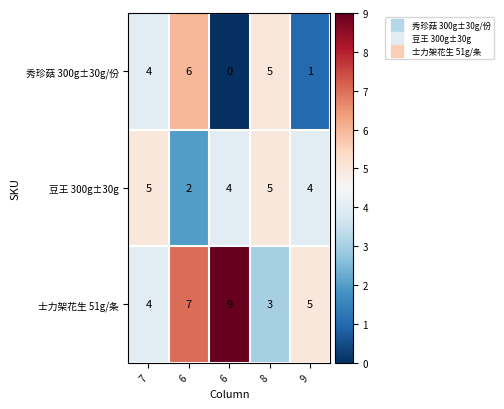

Which series has the largest total across all categories?

士力架花生 51g/条